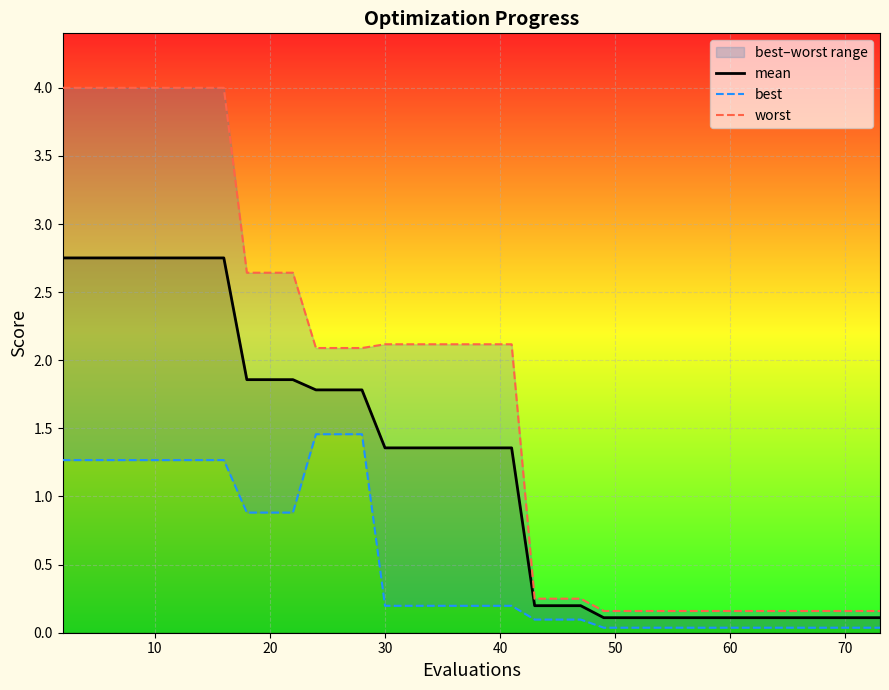

Which series has the largest total across all categories?

worst